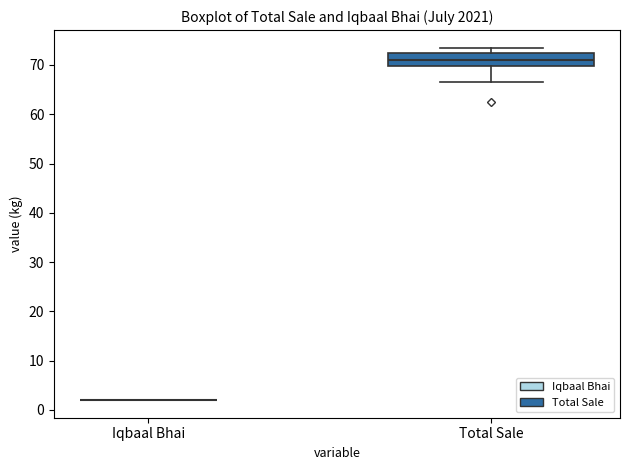

Where does the median line of the box for Total Sale sit on the y-axis? The values are not printed on the chart, so give them approximately, as read against the axis.

71